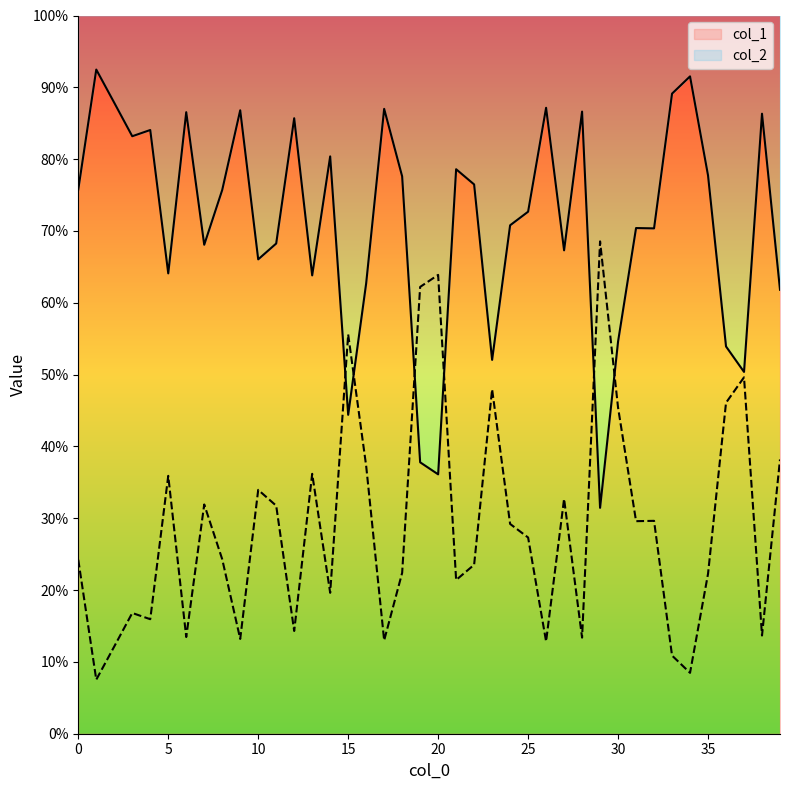

What is the sum of all col_2 values?

11.6